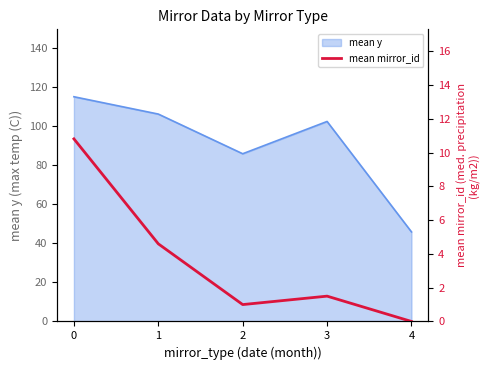

Reading right to left, what are all the values shown in this chart?

0.0	1.5	1.0	4.6	10.8